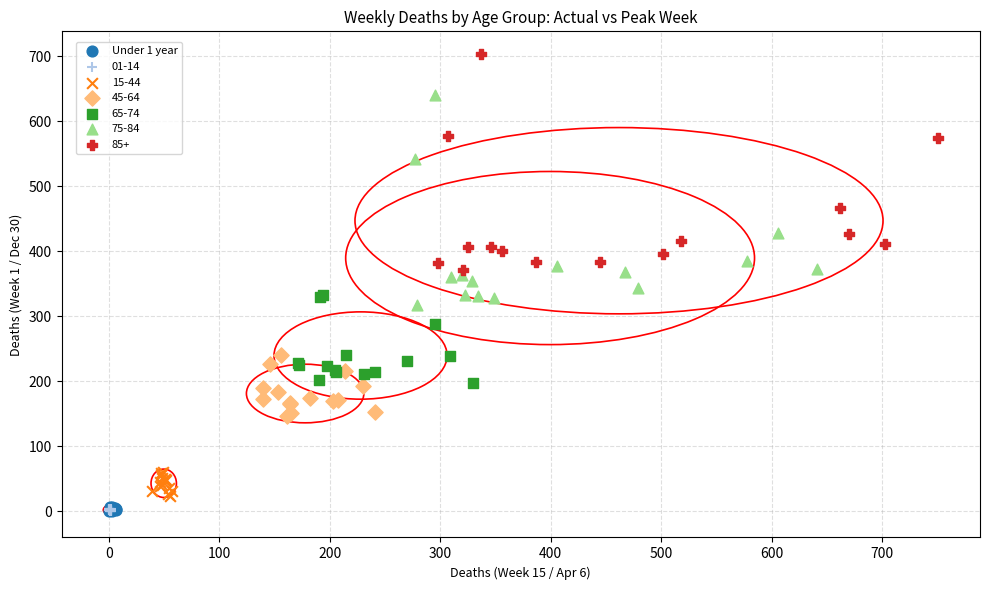

Which series contains the highest Y value?

85+